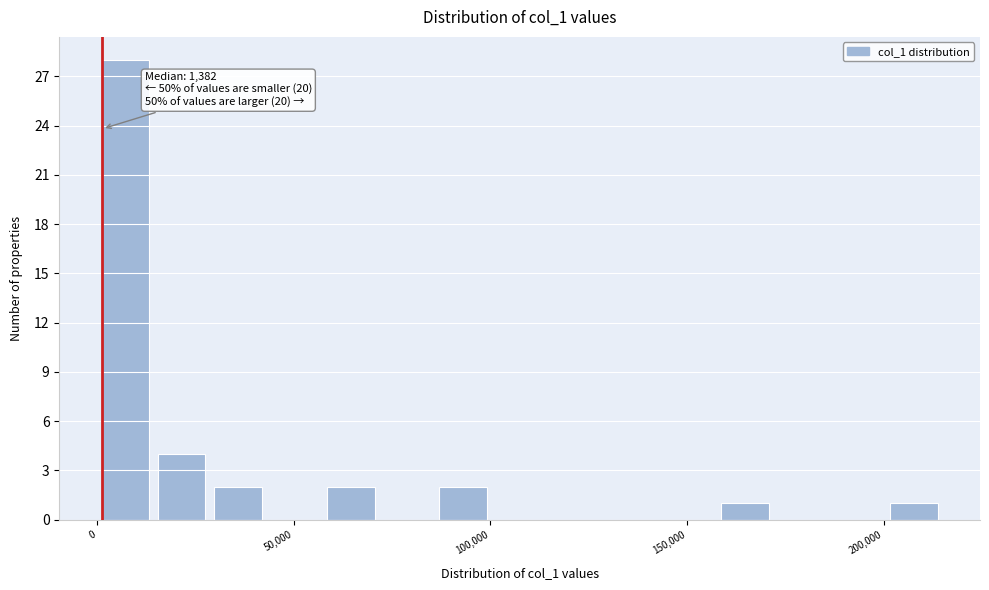

Around what value on the x-axis is the tallest bar? Give the approximate position of its centre, as read against the axis.

5000